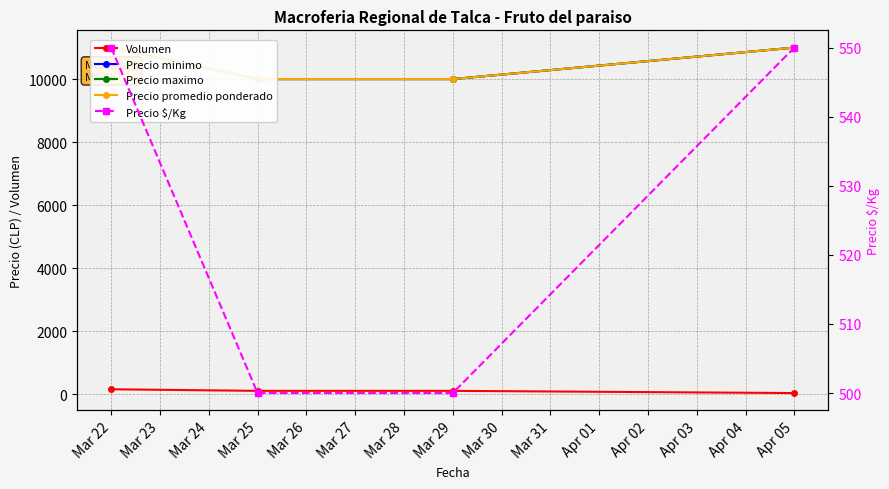

True or false: Volumen has more than 1 interior local peaks.

False